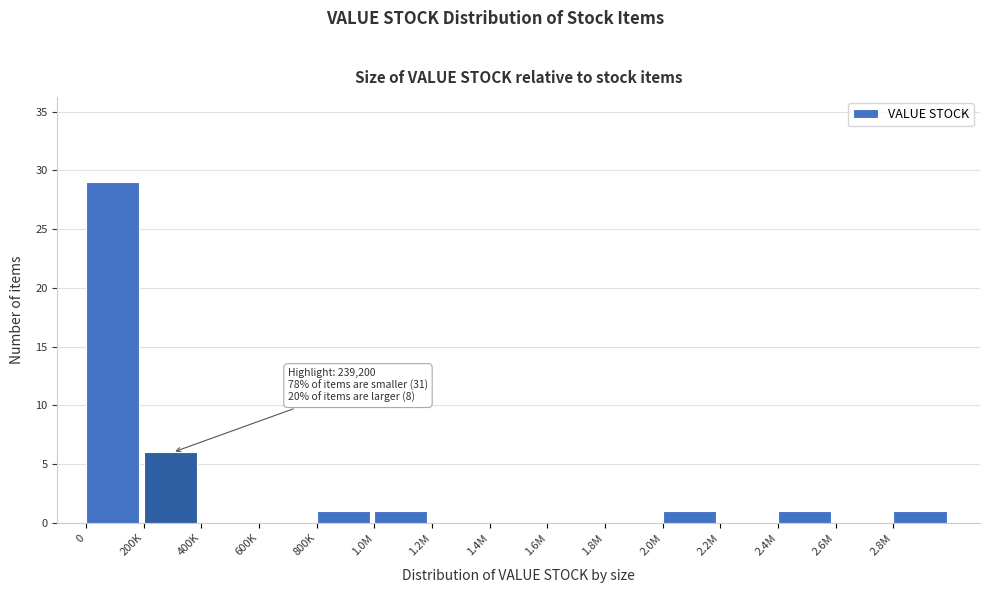

Reading right to left, extract all data points from this chart.

2.8M=1	2.6M=0	2.4M=1	2.2M=0	2.0M=1	1.8M=0	1.6M=0	1.4M=0	1.2M=0	1.0M=1	800K=1	600K=0	400K=0	200K=6	0=29